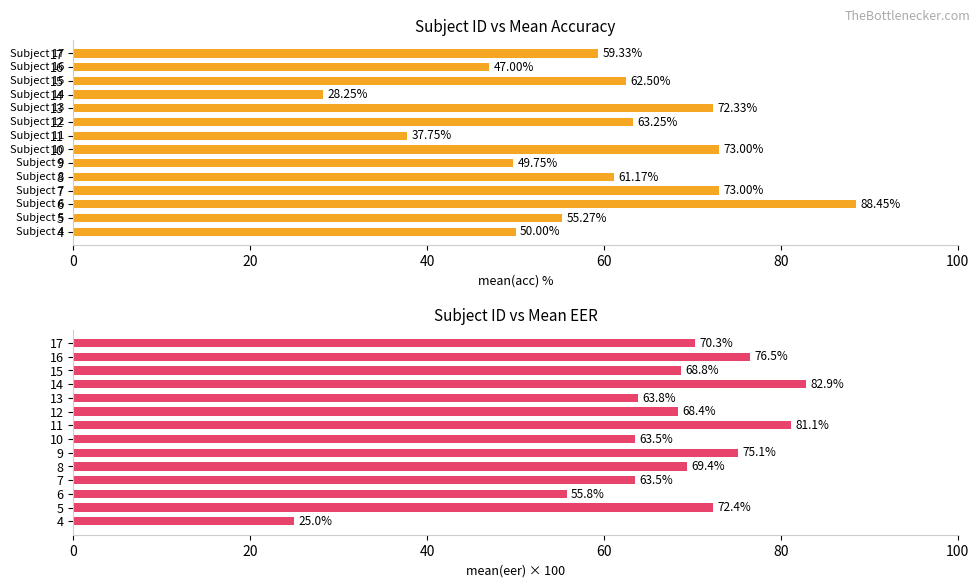

Rank the series by their maximum value, from highest to lowest.

mean(acc), mean(eer)